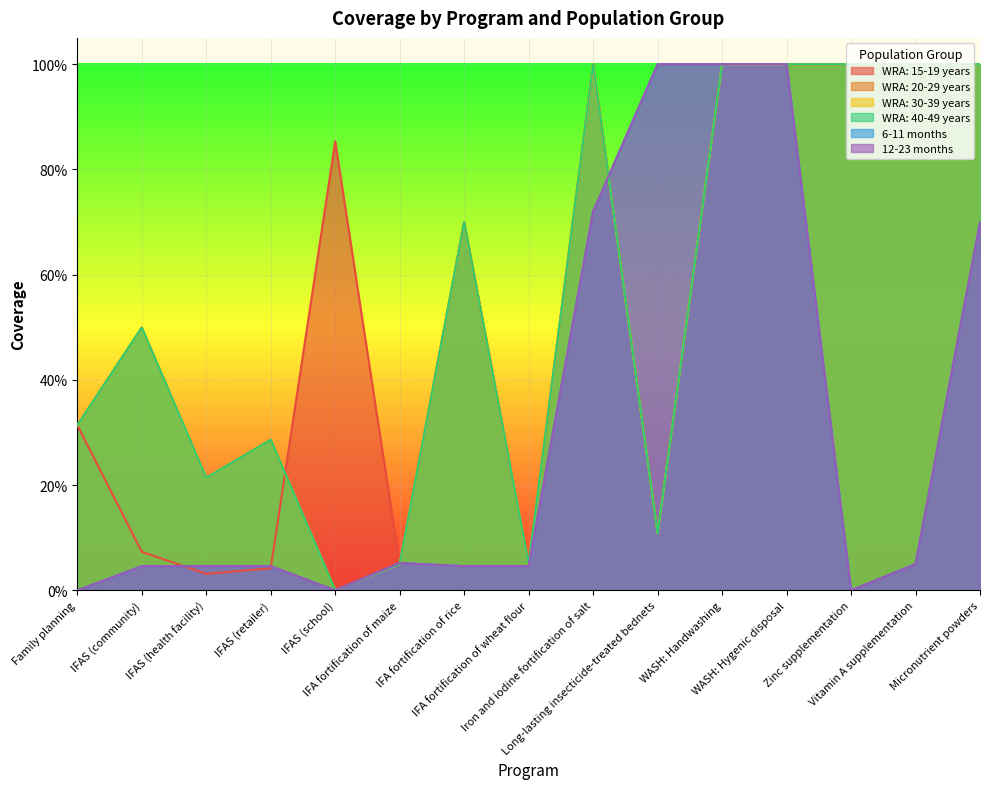

Which category has the lowest value across all series?

IFAS (school)